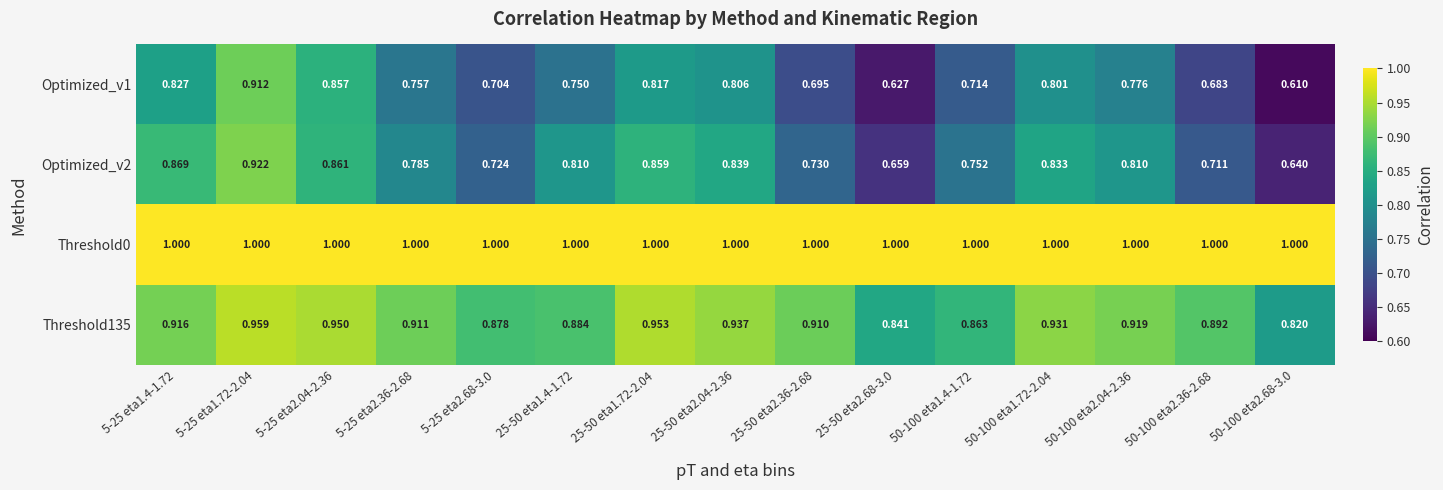

Is the value of Threshold135 at 5-25 eta2.04-2.36 greater than the value of Threshold0 at 25-50 eta1.4-1.72?

No